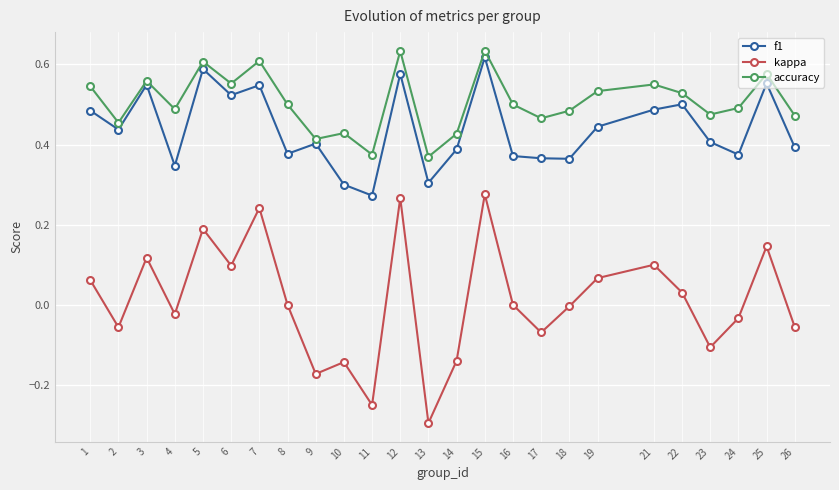

At how many categories does at least one series exceed 0?

25